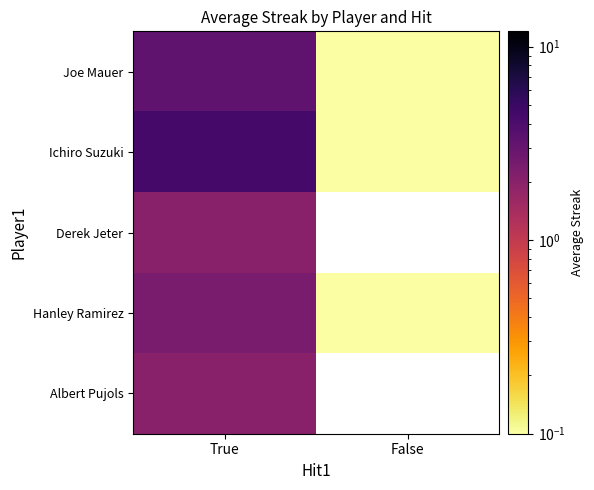

Which series has the largest range (max minus min)?

Ichiro Suzuki